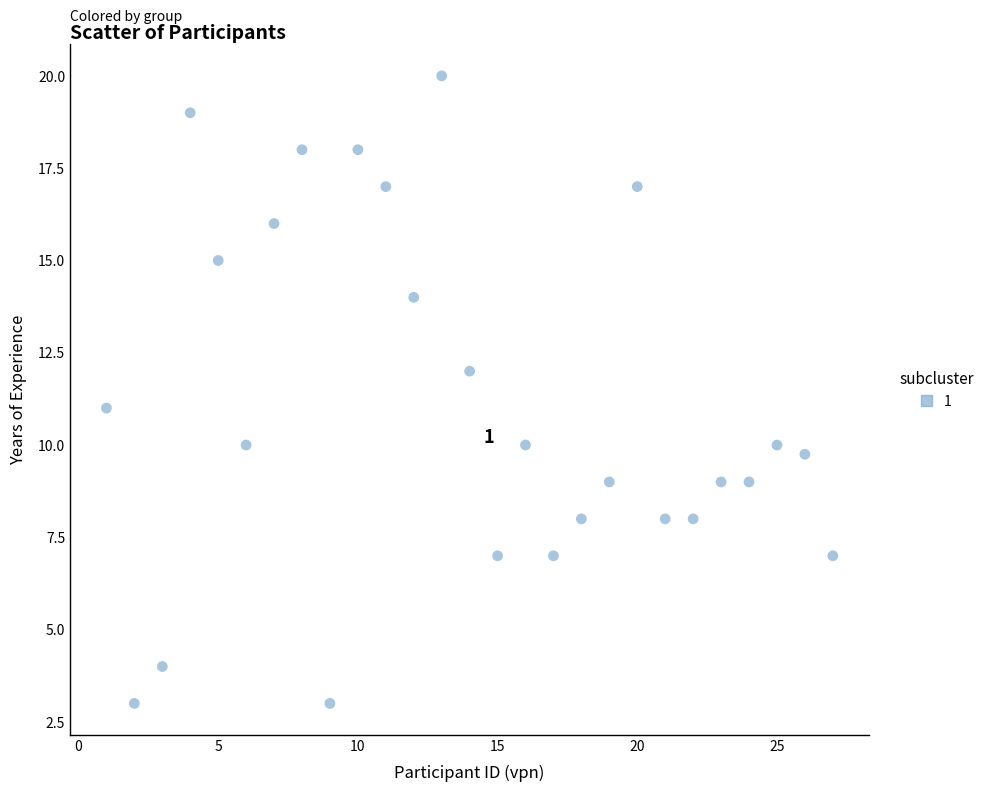

What is the range of X values (max minus min)?

26.0